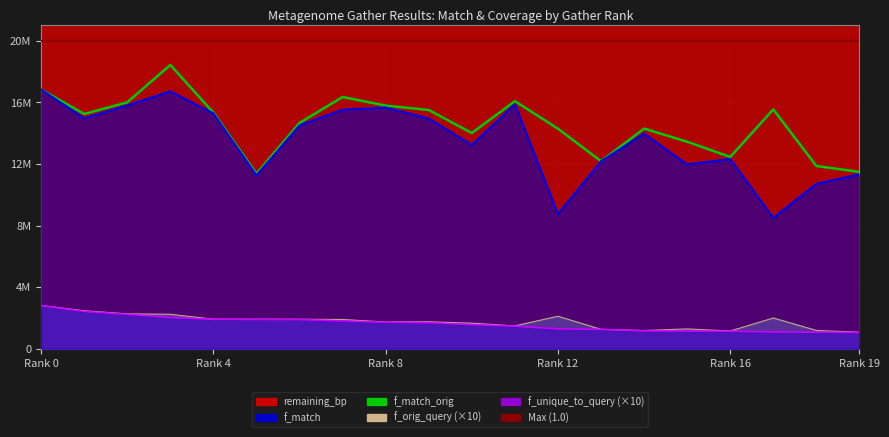

True or false: f_unique_to_query and f_match_orig intersect in this chart.

False